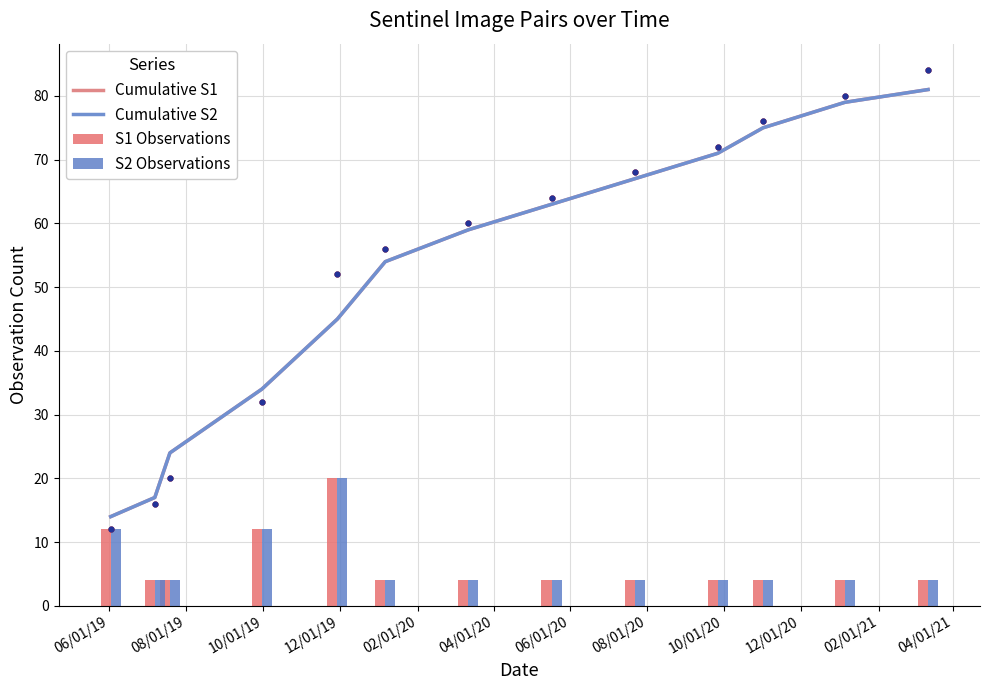

What is the total value across all series at 06/01/19?

52